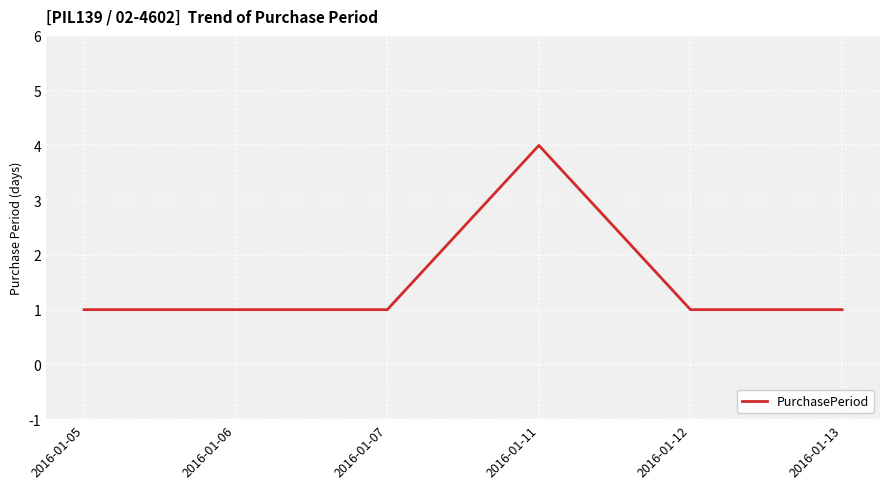

How many lines are shown in the chart?

1